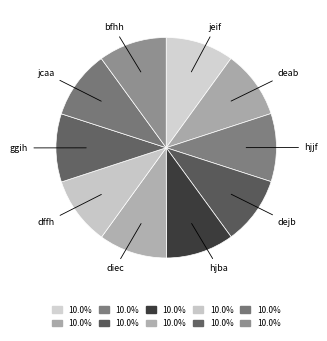

What is the ratio of the value at jeif to the value at hjjf?

1.0